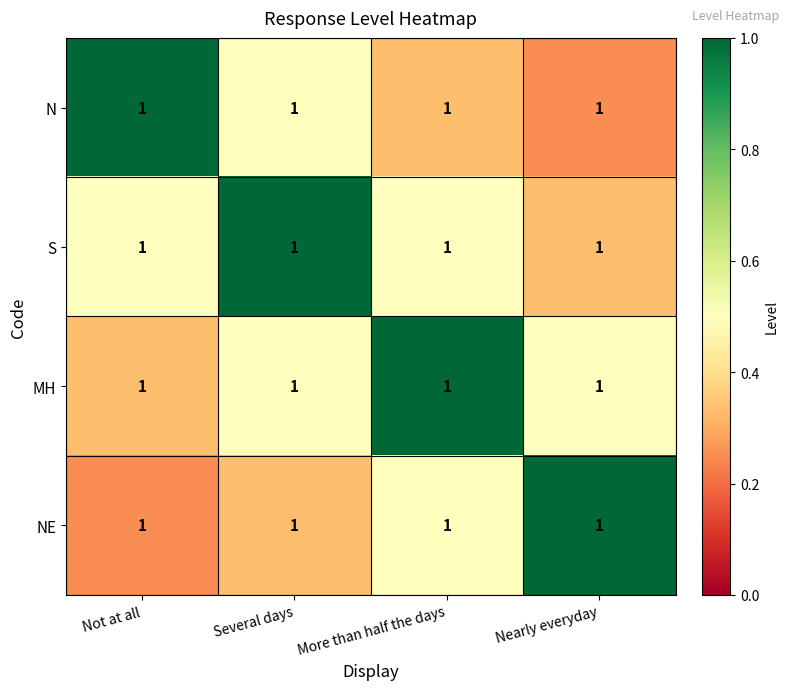

Reading left to right, what are all the values shown in this chart?

N: Not at all=1.0	Several days=1.0	More than half the days=1.0	Nearly everyday=1.0
S: Not at all=1.0	Several days=1.0	More than half the days=1.0	Nearly everyday=1.0
MH: Not at all=1.0	Several days=1.0	More than half the days=1.0	Nearly everyday=1.0
NE: Not at all=1.0	Several days=1.0	More than half the days=1.0	Nearly everyday=1.0